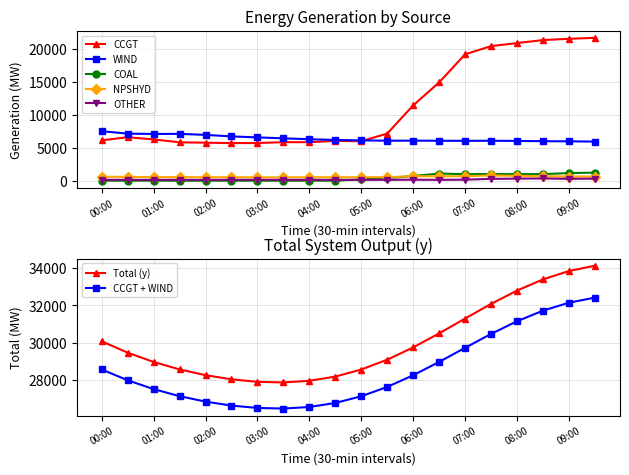

What is the minimum value for NPSHYD?

507